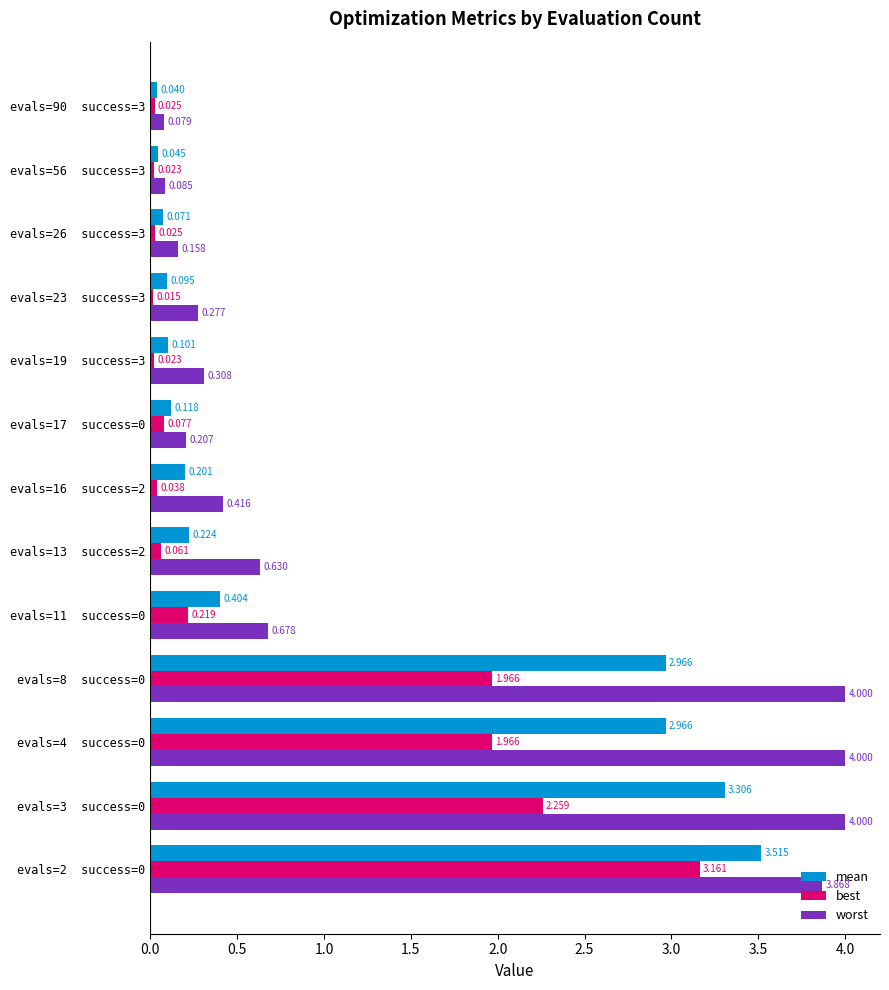

Which series has the widest spread of values?

worst